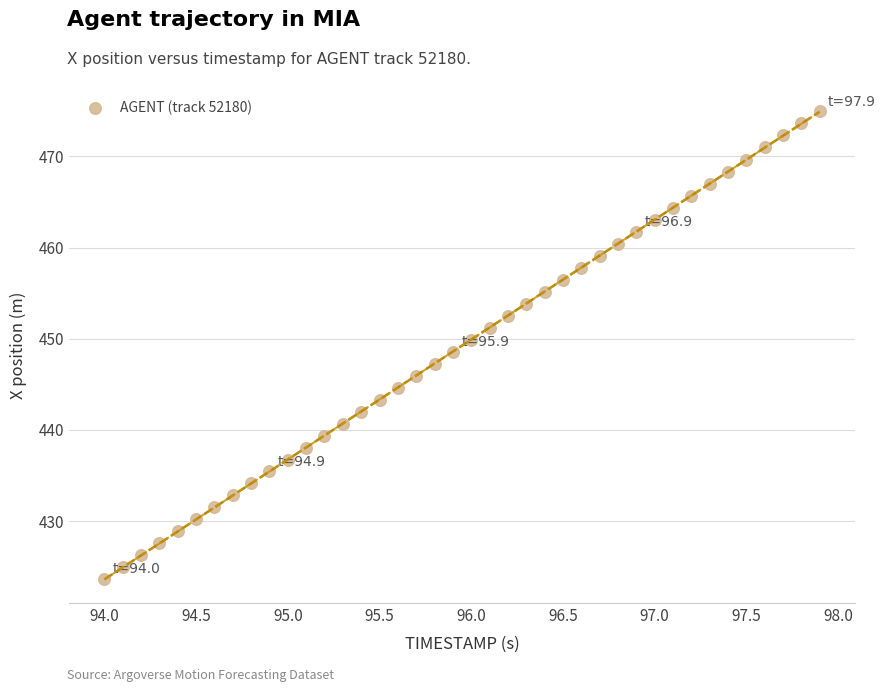

What is the range of X values (max minus min)?

3.9